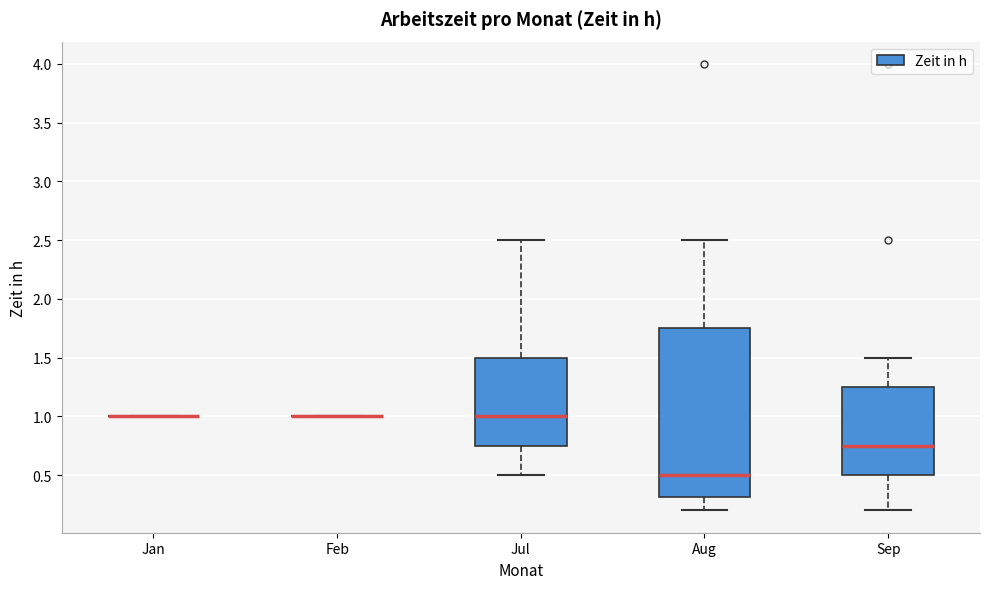

Where is the upper edge of the box for Jul on the y-axis? The values are not printed on the chart, so give them approximately, as read against the axis.

1.50